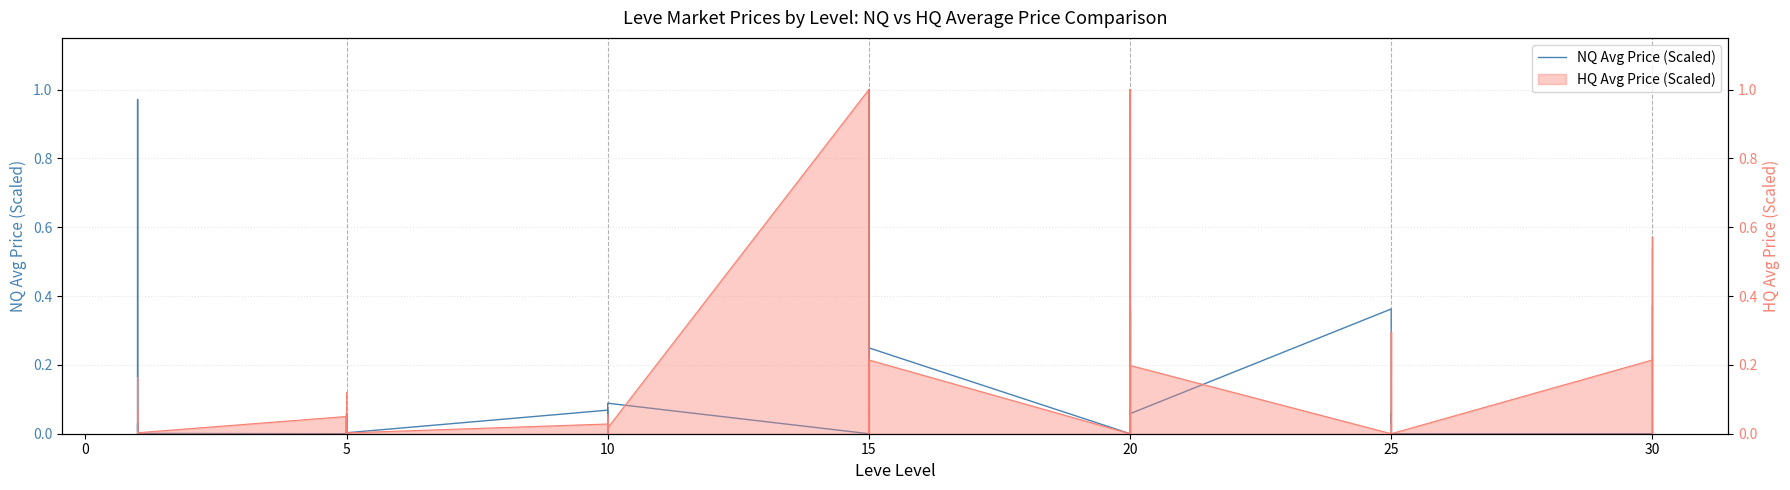

Is it true that the value at 15 is 1.8?

False